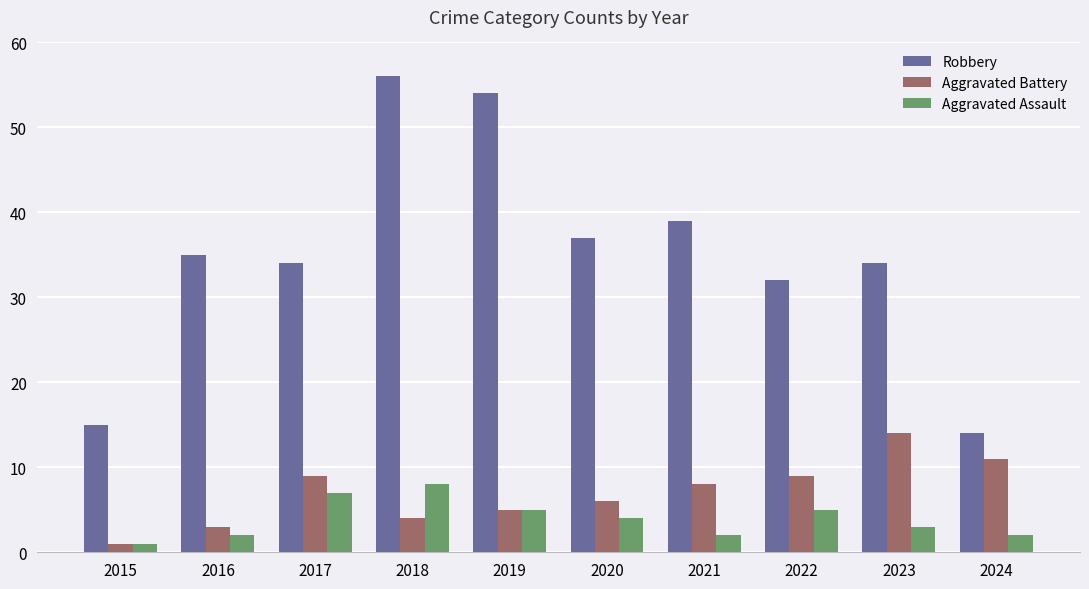

The value of Robbery at 2019 is 30. True or false?

False